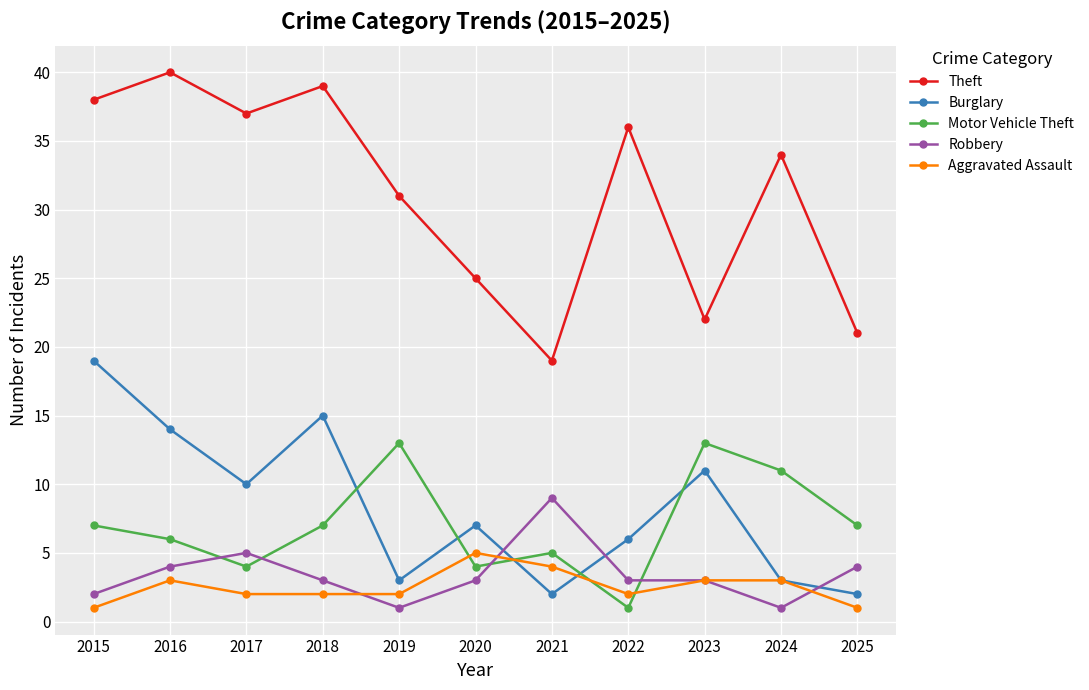

How many lines are shown in the chart?

5